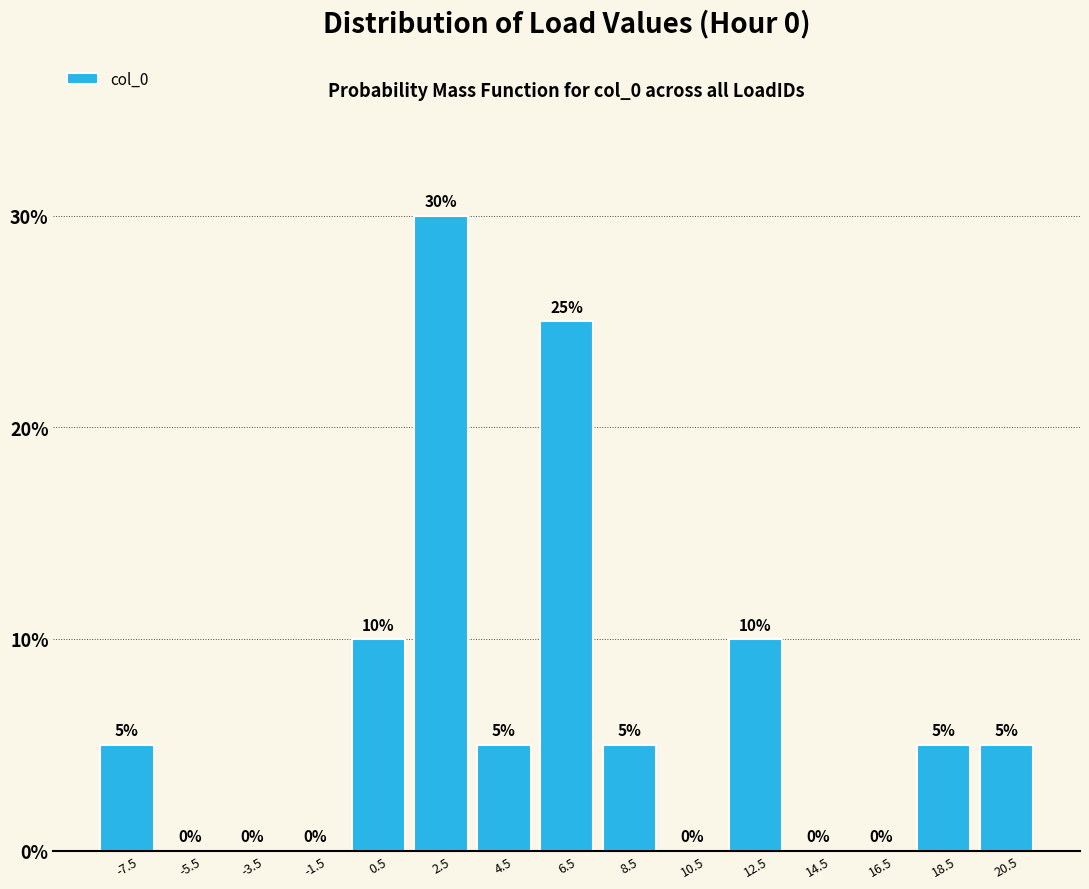

Reading left to right, transcribe this chart: for each bar, give the range it covers on the x-axis and its height. The bar edges are not printed on the chart, so give them approximately, as read against the axis.

-8.4 to -6.4: 5
-6.4 to -4.4: 0
-4.4 to -2.4: 0
-2.4 to -0.4: 0
-0.4 to 1.6: 10
1.6 to 3.6: 30
3.6 to 5.6: 5
5.6 to 7.6: 25
7.6 to 9.4: 5
9.4 to 11.4: 0
11.4 to 13.4: 10
13.4 to 15.4: 0
15.4 to 17.4: 0
17.4 to 19.4: 5
19.4 to 21.4: 5